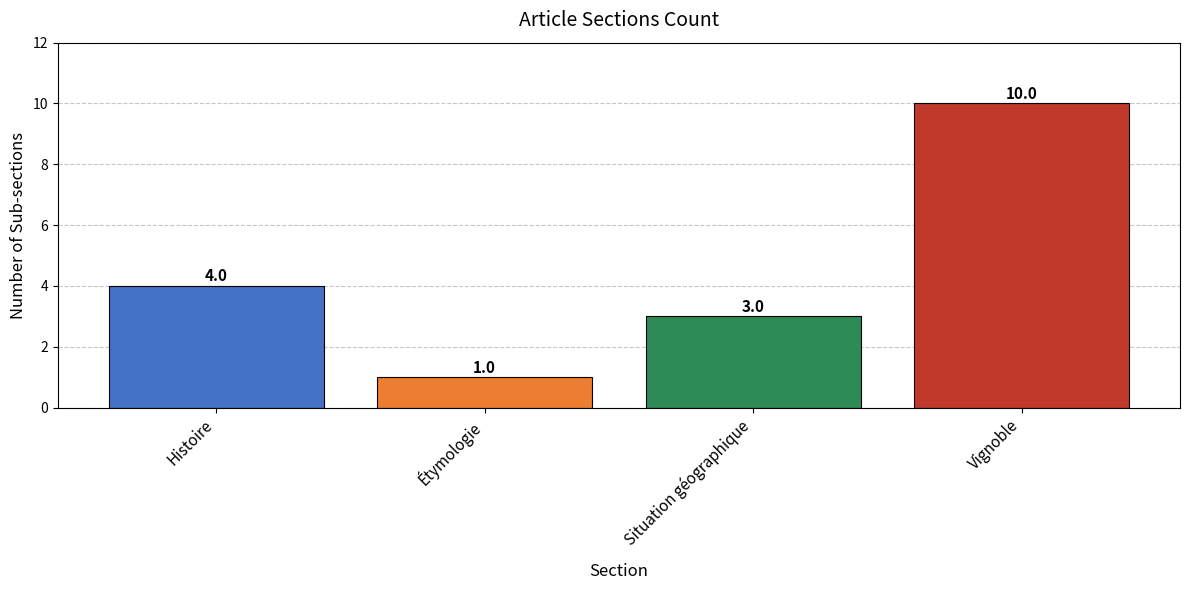

Rank the categories by value from highest to lowest.

Vignoble, Histoire, Situation géographique, Étymologie